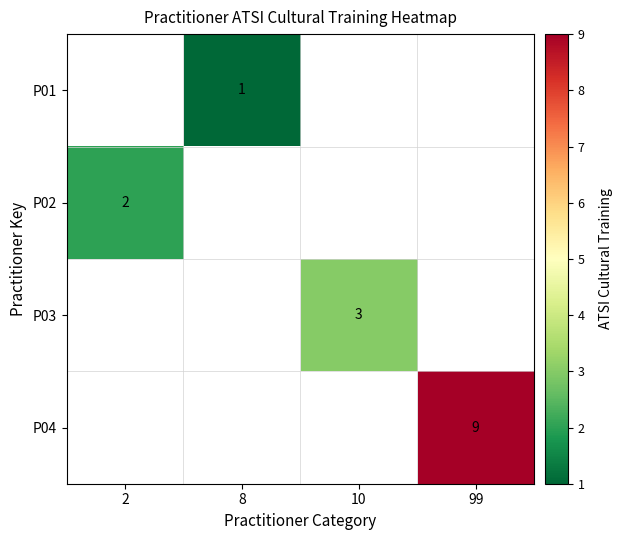

Is it true that P03 equals 2 at 10?

False